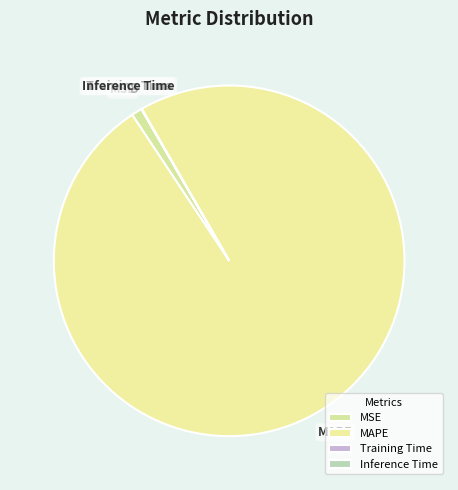

Combined, do MSE and MAPE account for over 50%?

Yes